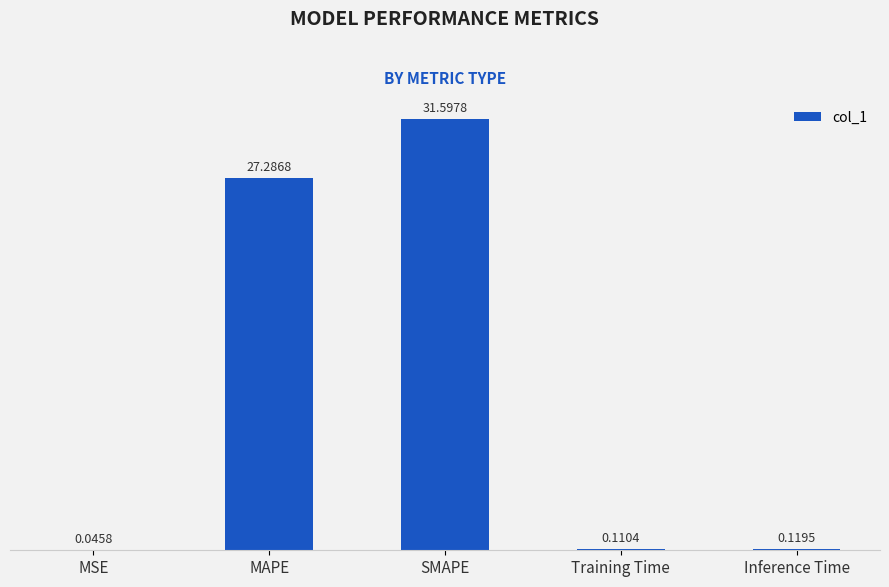

What is the change in value from MAPE to Training Time?

-27.2